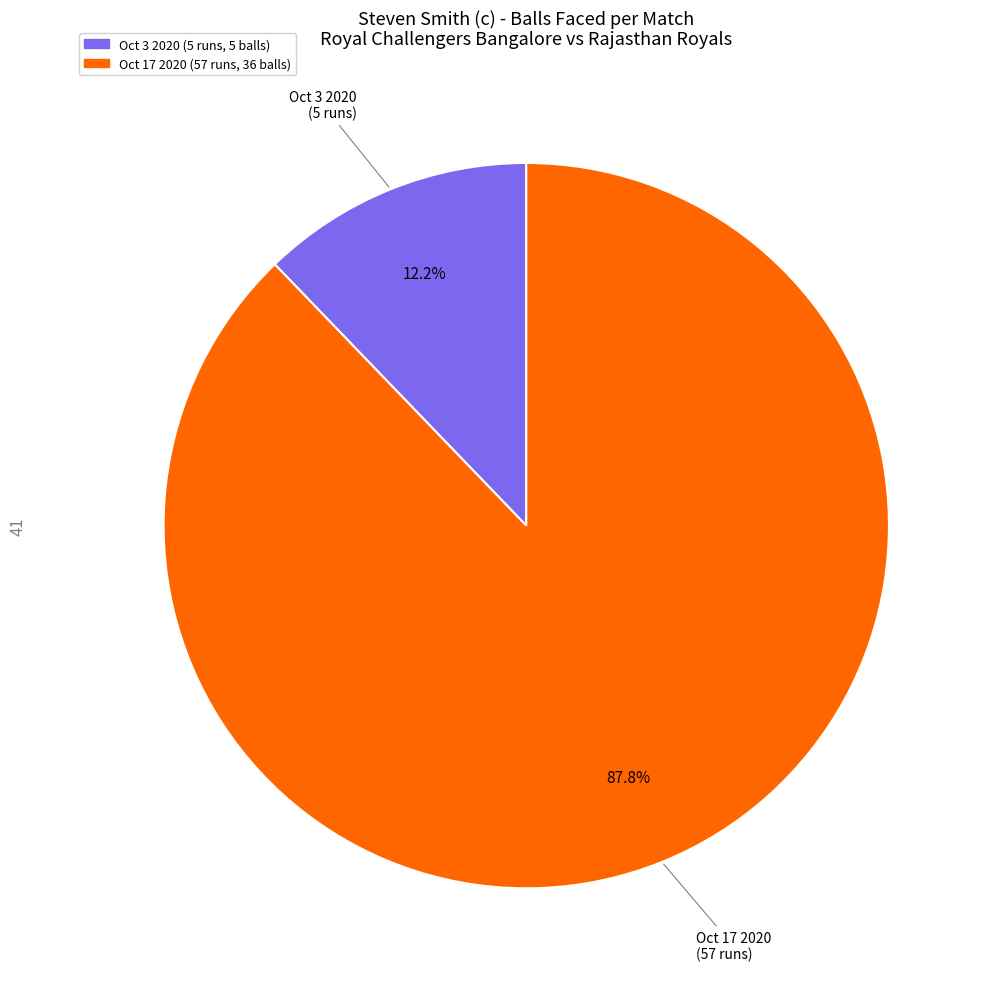

What percentage is the Oct 17 2020 (57 runs, 36 balls) slice, to the nearest percent?

88%